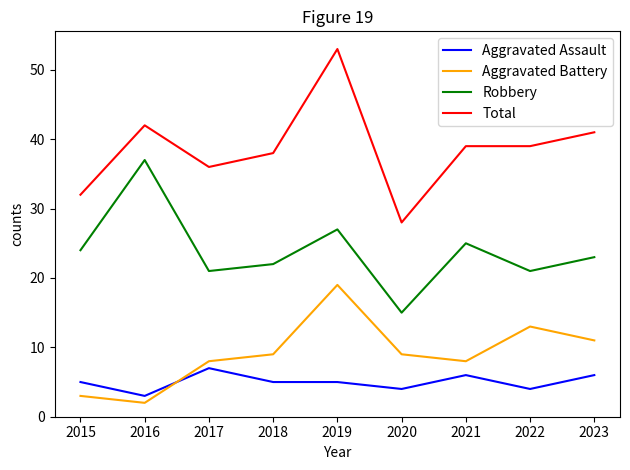

Reading right to left, list all the values displayed in this chart.

Aggravated Assault: 6	4	6	4	5	5	7	3	5
Aggravated Battery: 11	13	8	9	19	9	8	2	3
Robbery: 23	21	25	15	27	22	21	37	24
Total: 41	39	39	28	53	38	36	42	32